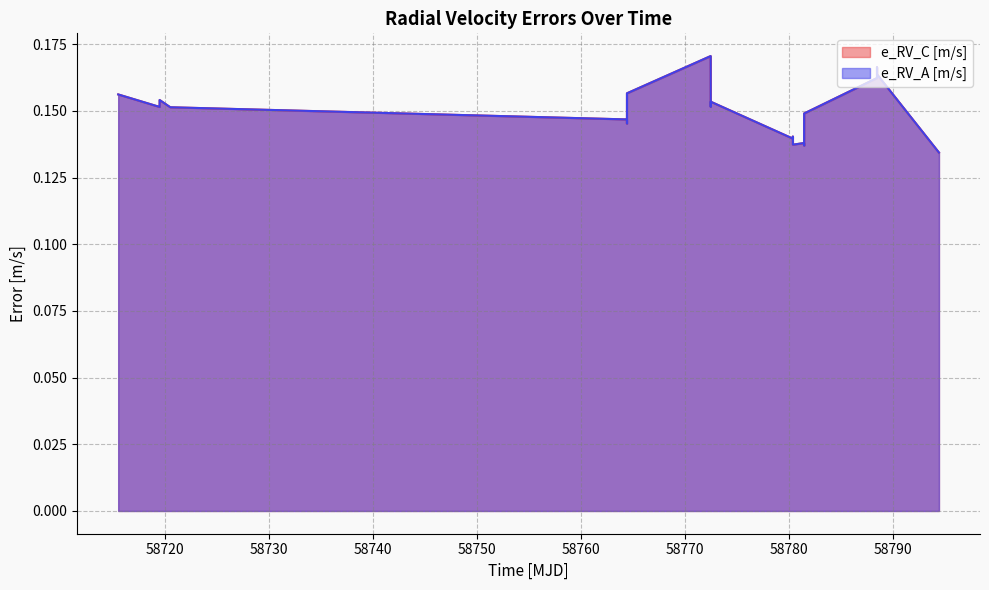

Does the chart have visible grid lines?

Yes